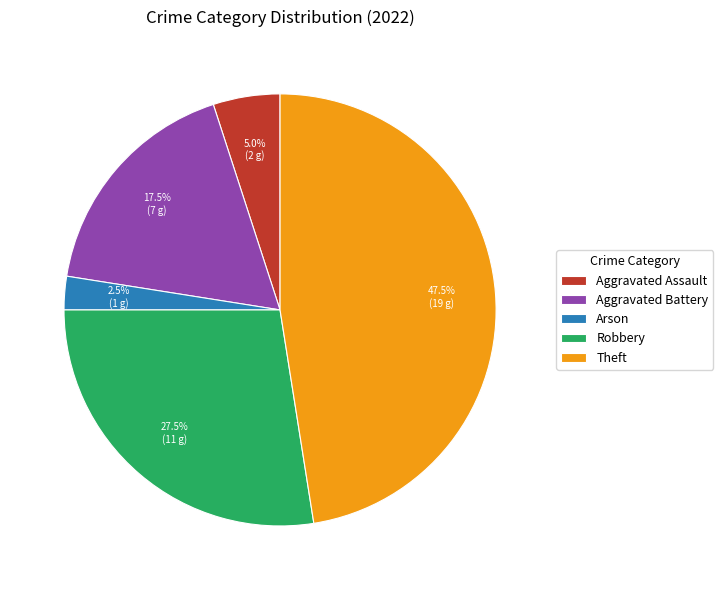

Rank the categories by value from lowest to highest.

Arson, Aggravated Assault, Aggravated Battery, Robbery, Theft